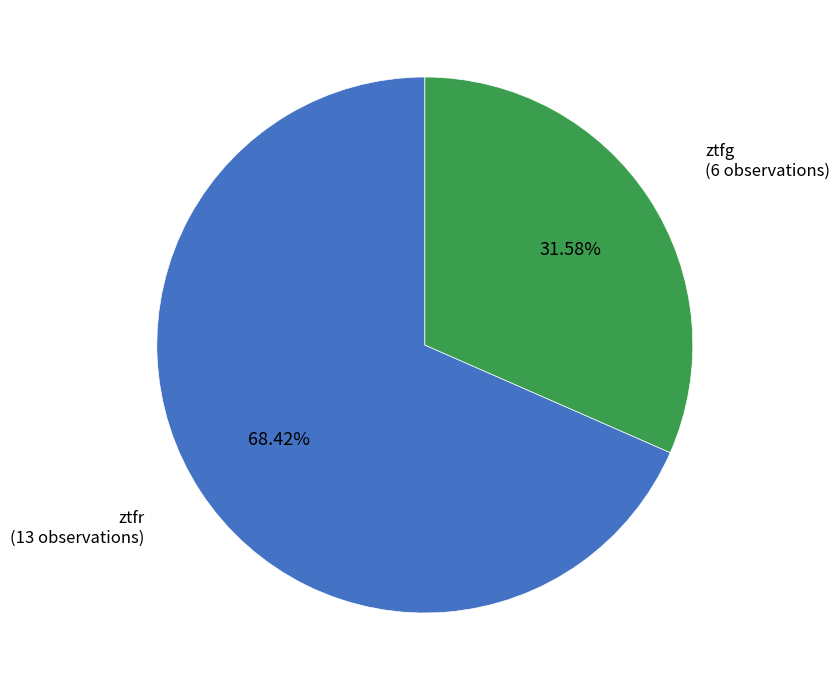

Count the number of slices in the pie.

2